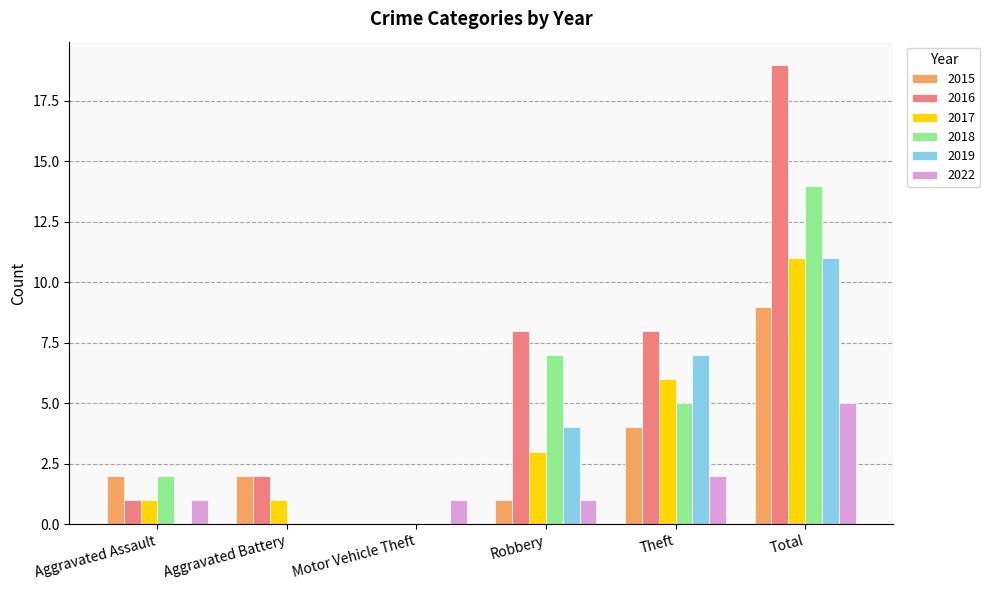

Reading left to right, list all the values displayed in this chart.

2015: 2	2	0	1	4	9
2016: 1	2	0	8	8	19
2017: 1	1	0	3	6	11
2018: 2	0	0	7	5	14
2019: 0	0	0	4	7	11
2022: 1	0	1	1	2	5